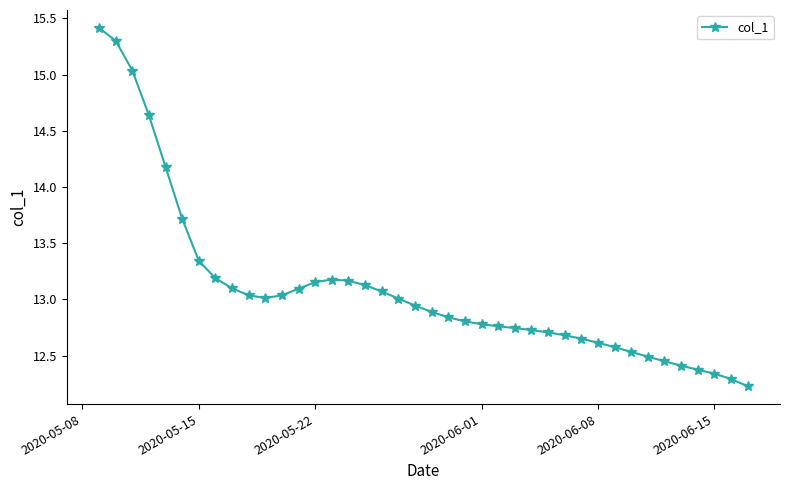

How many lines are shown in the chart?

1